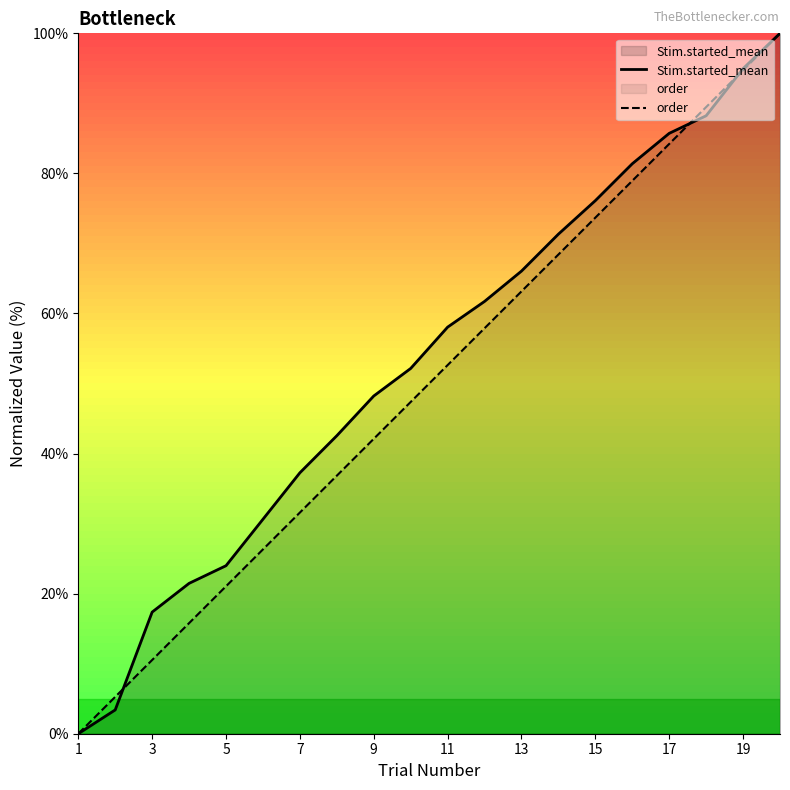

Reading right to left, transcribe all the data shown in this chart.

Stim.started_mean: 100.0	95.0	88.2	85.7	81.4	76.1	71.3	66.1	61.7	58.1	52.2	48.2	42.5	37.3	30.6	24.0	21.5	17.4	3.4	0.0
order: 100.0	94.7	89.5	84.2	78.9	73.7	68.4	63.2	57.9	52.6	47.4	42.1	36.8	31.6	26.3	21.1	15.8	10.5	5.3	0.0